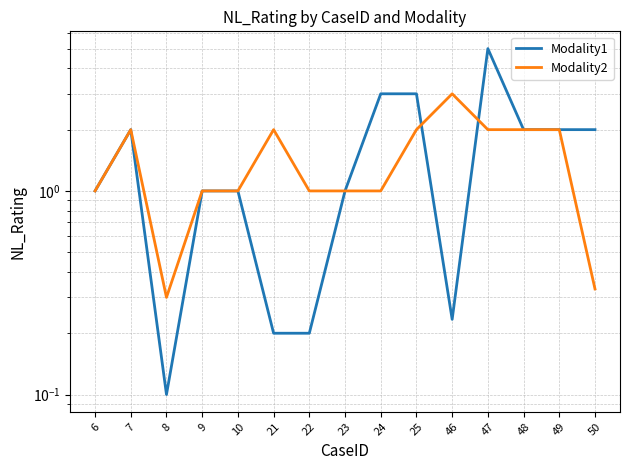

The Modality1 series shows 5.0 at 47. True or false?

True